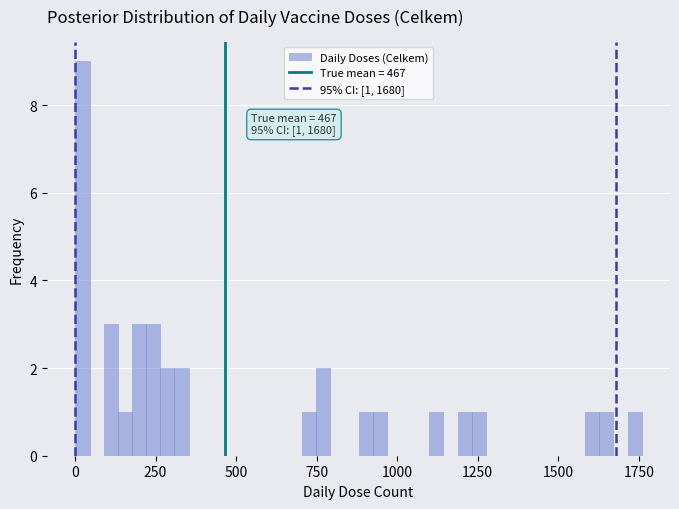

Read against the x-axis, roughly where is the centre of the tallest bar?

0